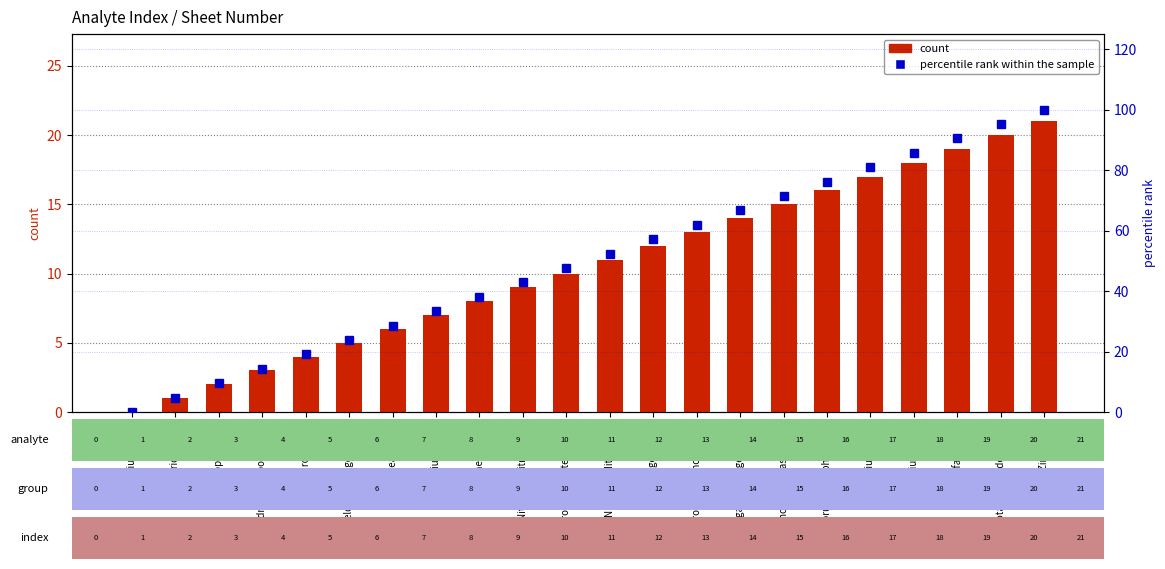

Rank the series by their maximum value, from lowest to highest.

count, percentile rank within the sample